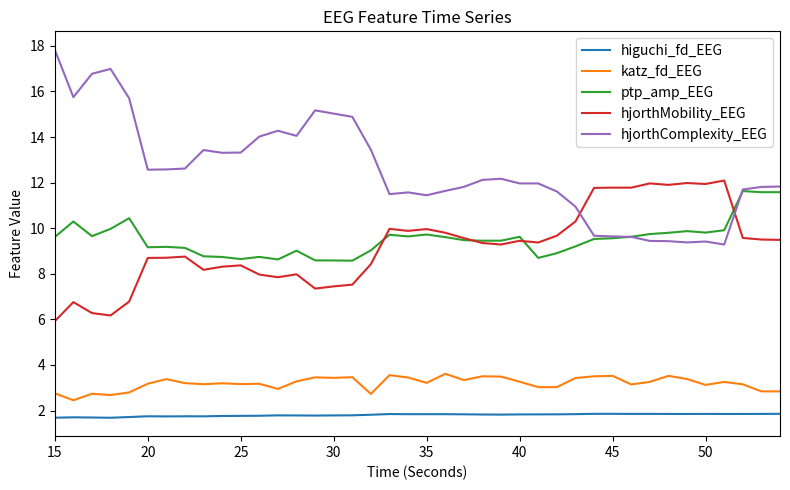

What is the minimum value for hjorthComplexity_EEG?

9.3